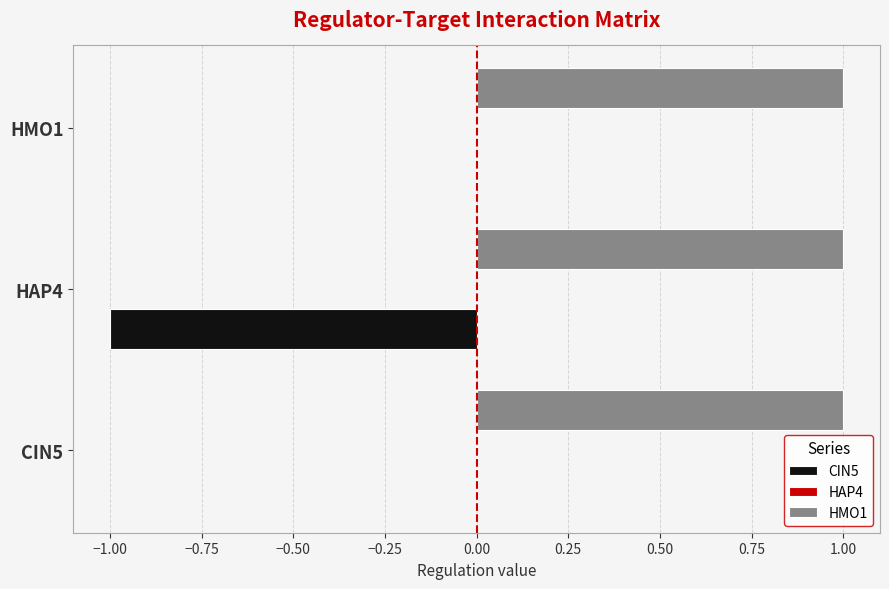

Between HAP4 and HMO1, which series saw the biggest shift?

CIN5